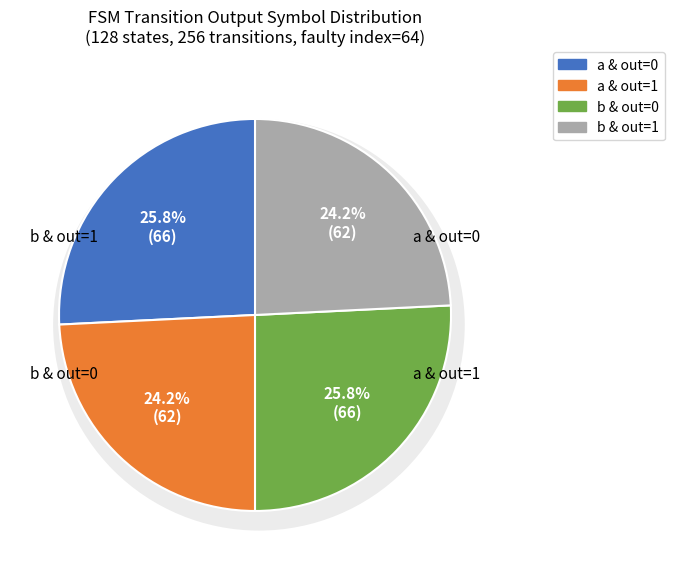

How many segments does this pie chart have?

4